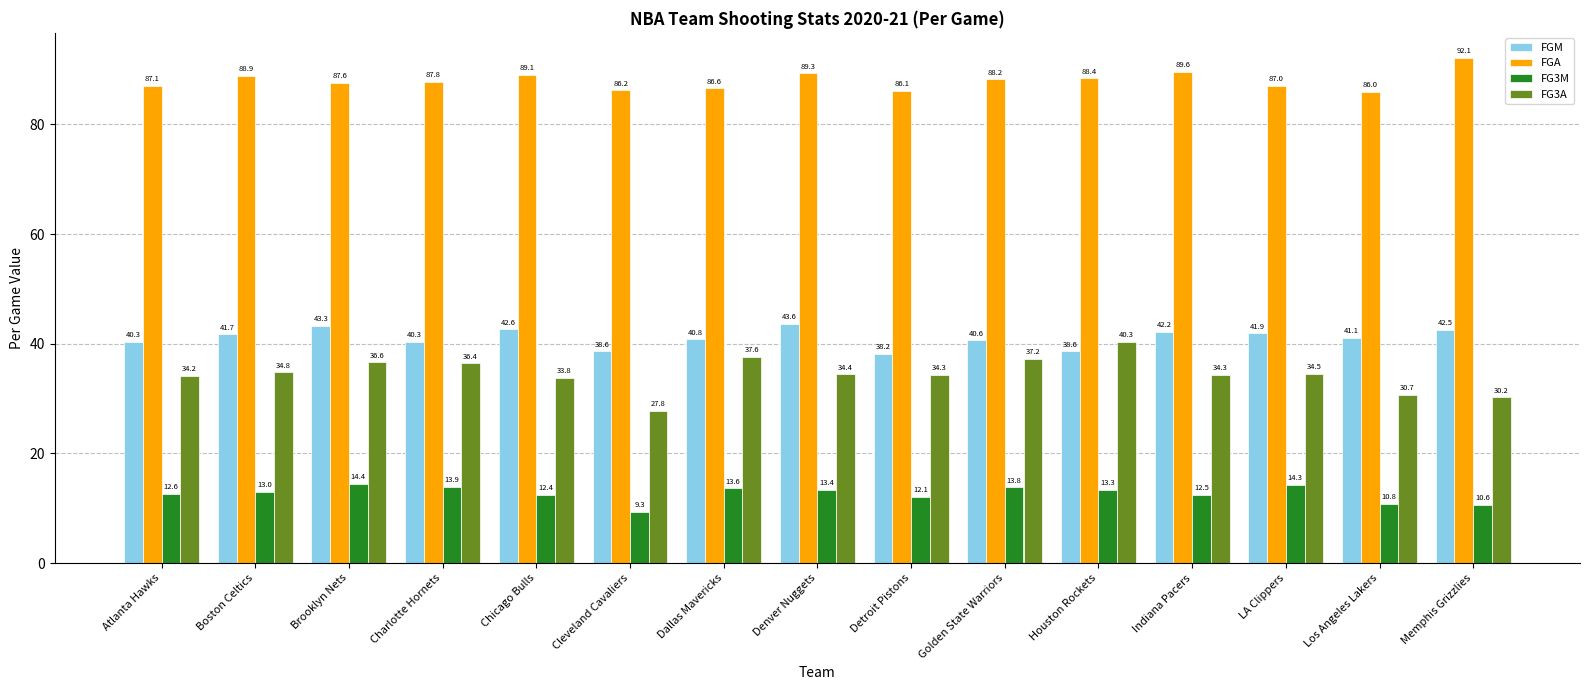

At which category is the sum across all series the highest?

Brooklyn Nets